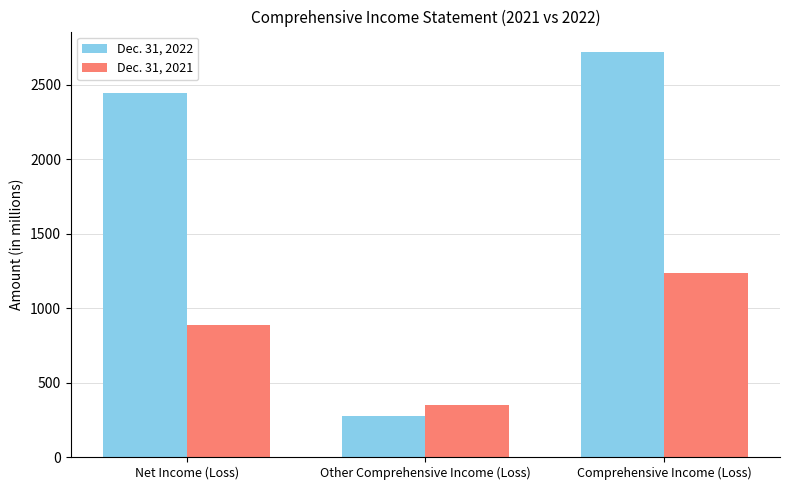

List the labels in order of Dec. 31, 2022 value, largest first.

Comprehensive Income (Loss), Net Income (Loss), Other Comprehensive Income (Loss)